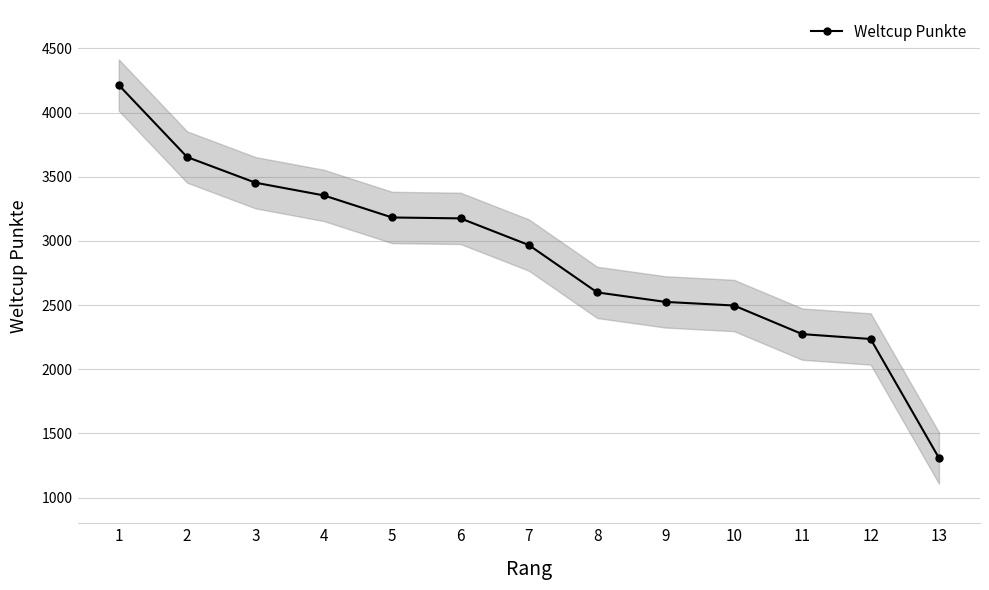

The chart shows a value of 4780 at 5. True or false?

False